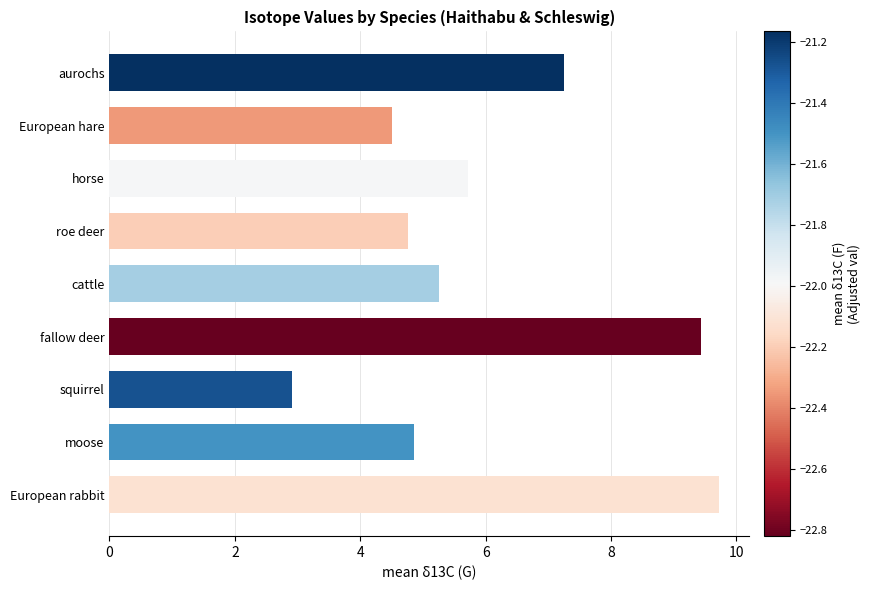

What is the difference between the maximum and minimum values?

6.8